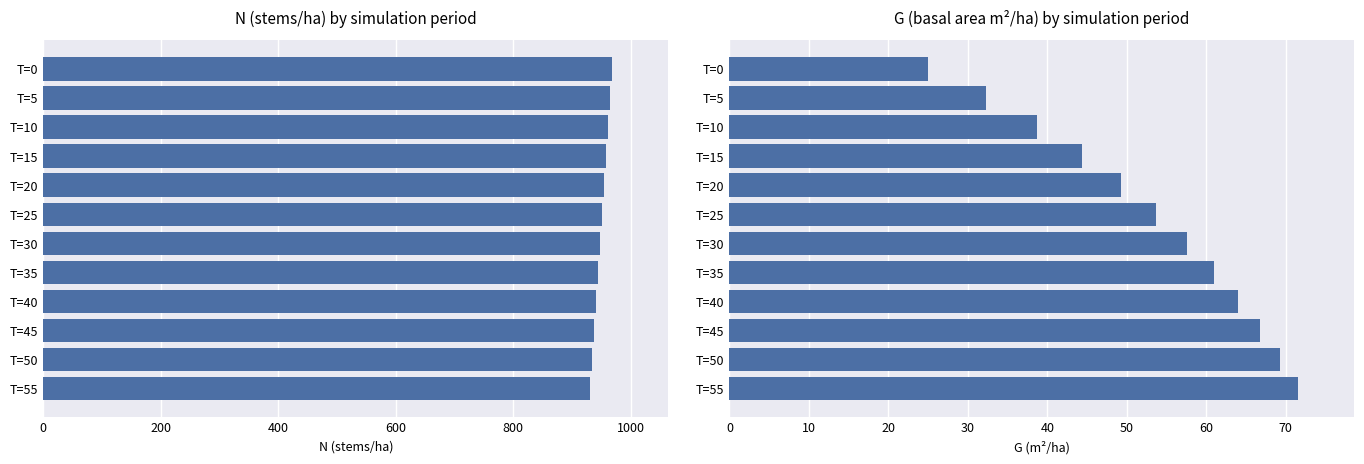

How many data points in N are above 950?

6